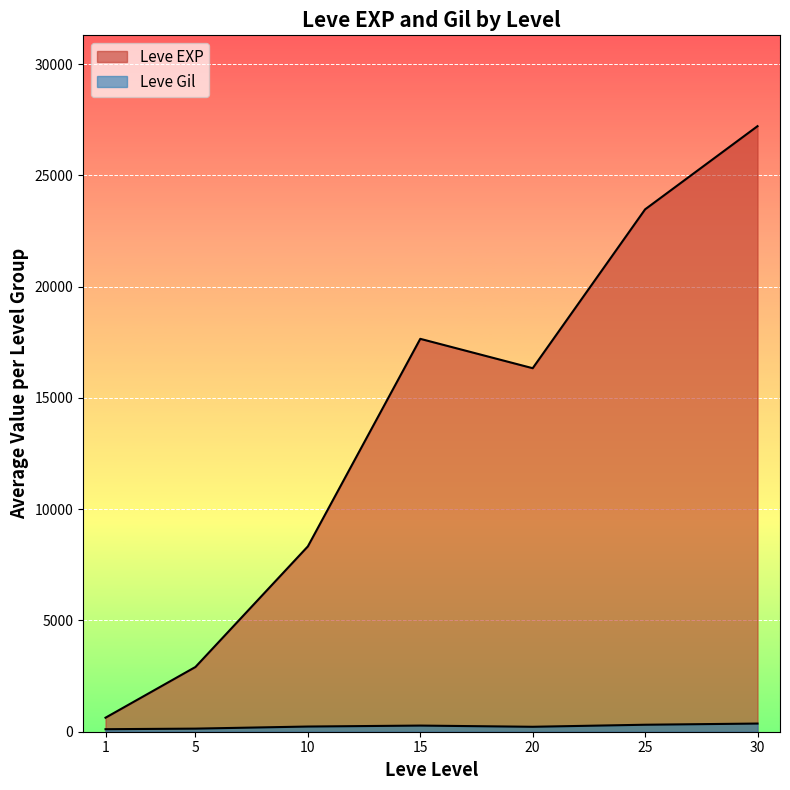

Is it true that Leve Gil equals 243 at 5?

False